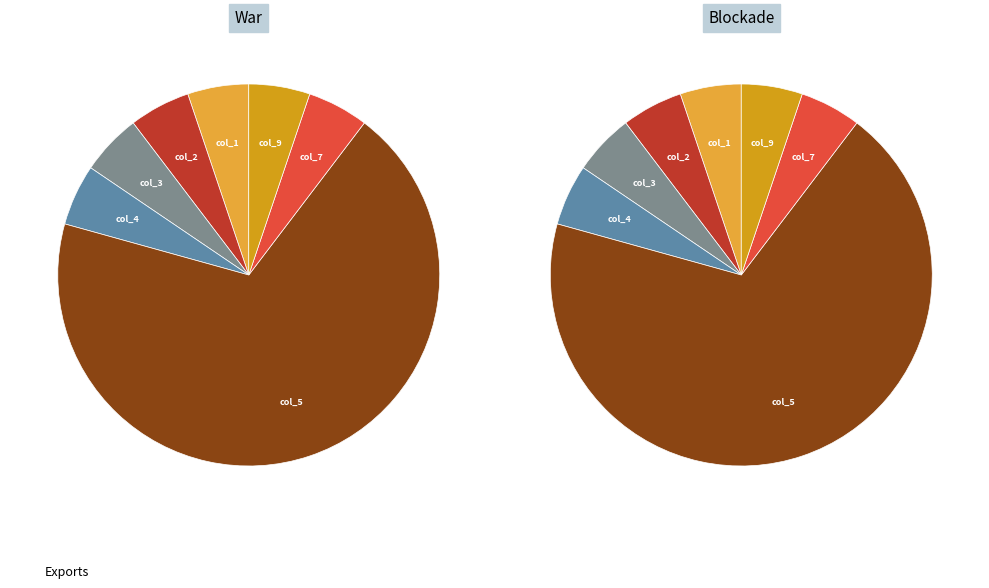

What is the ratio of the value at col_5 to the value at col_1?

13.3